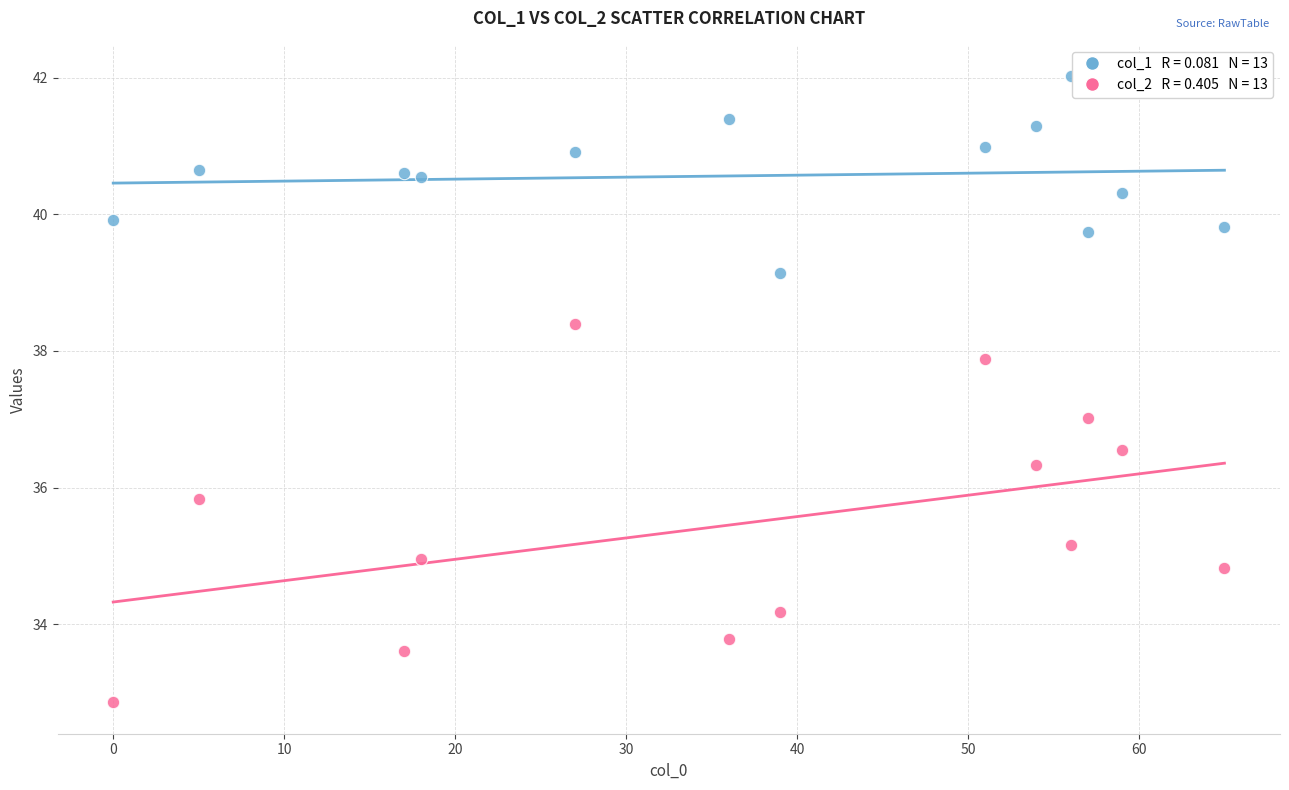

Across all data points, what is the range of X values (max minus min)?

65.0